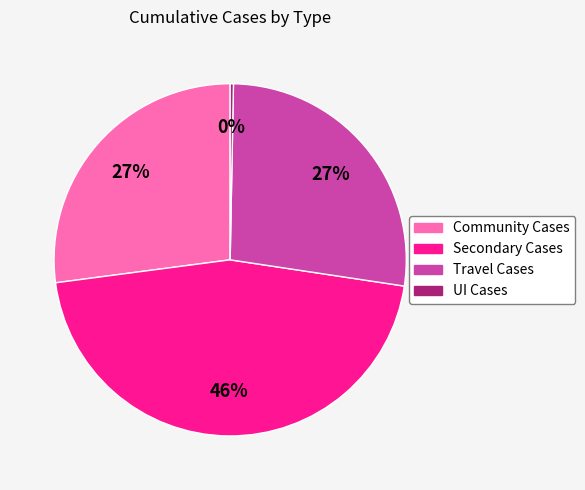

Which category has the biggest portion of the pie?

Secondary Cases